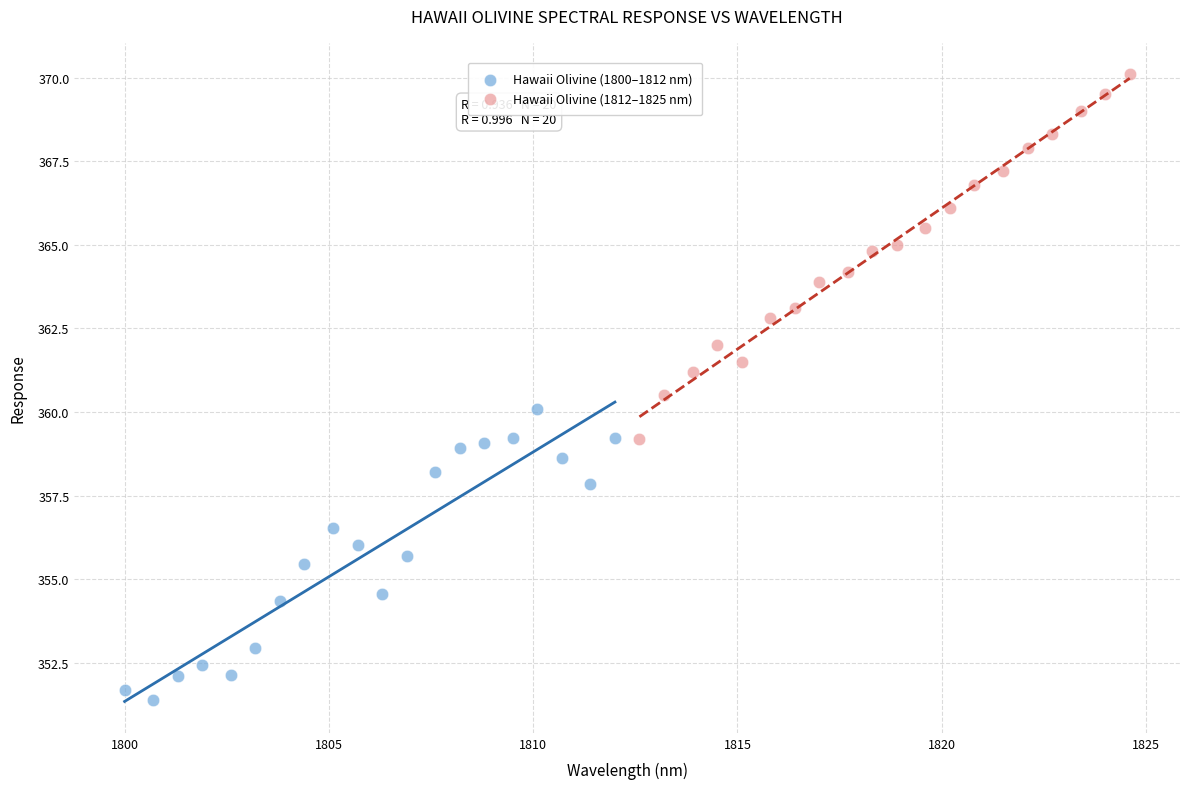

Which series reaches the minimum Y coordinate?

Hawaii Olivine (1800–1812 nm)